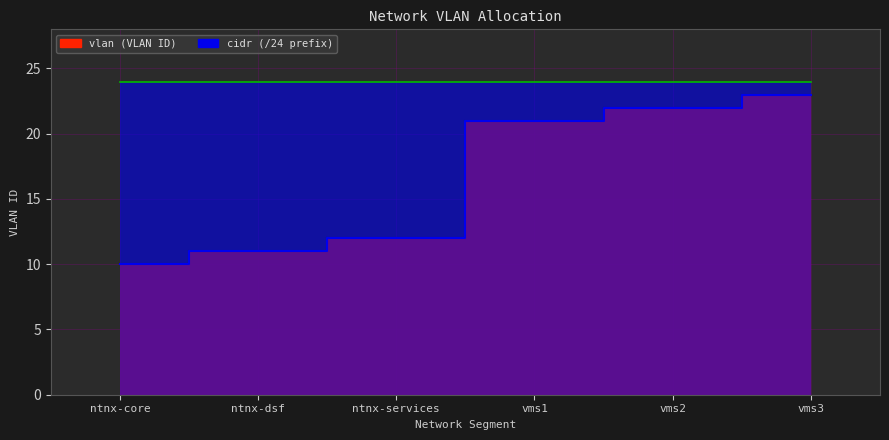

What is the sum of all values?

99